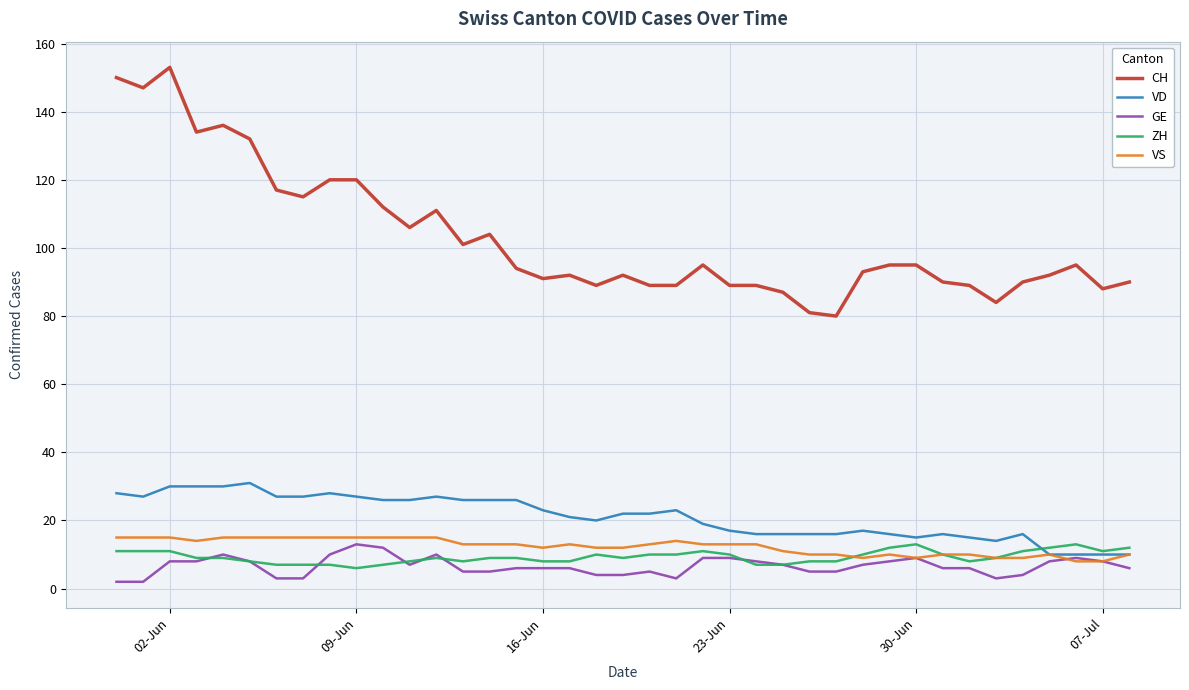

Which series has the widest spread of values?

CH